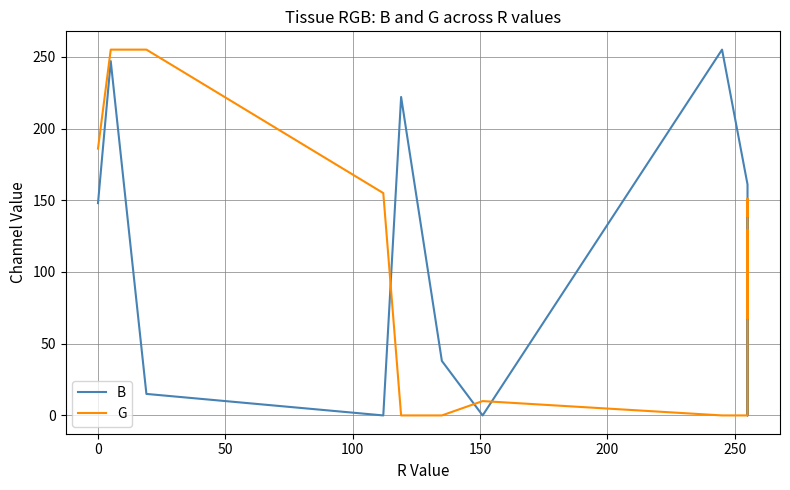

True or false: G has a value of 147 at 300.

False